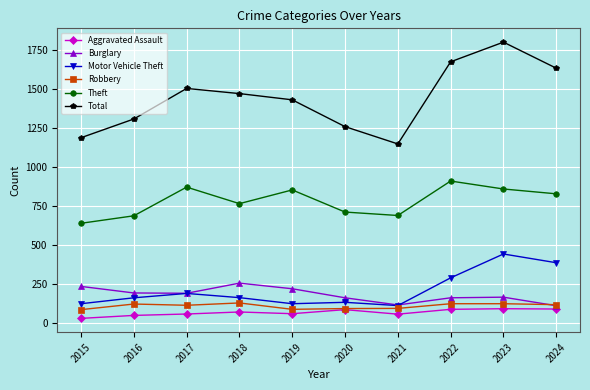

What is the spread (max minus min) of values at 2021?

1092